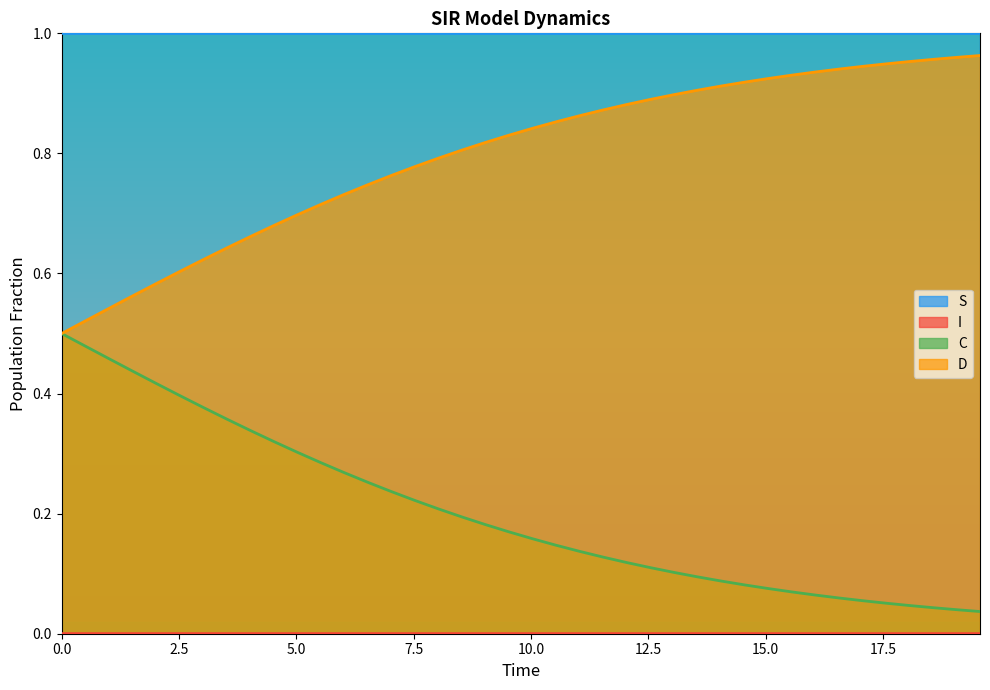

True or false: D and I cross at least once.

False